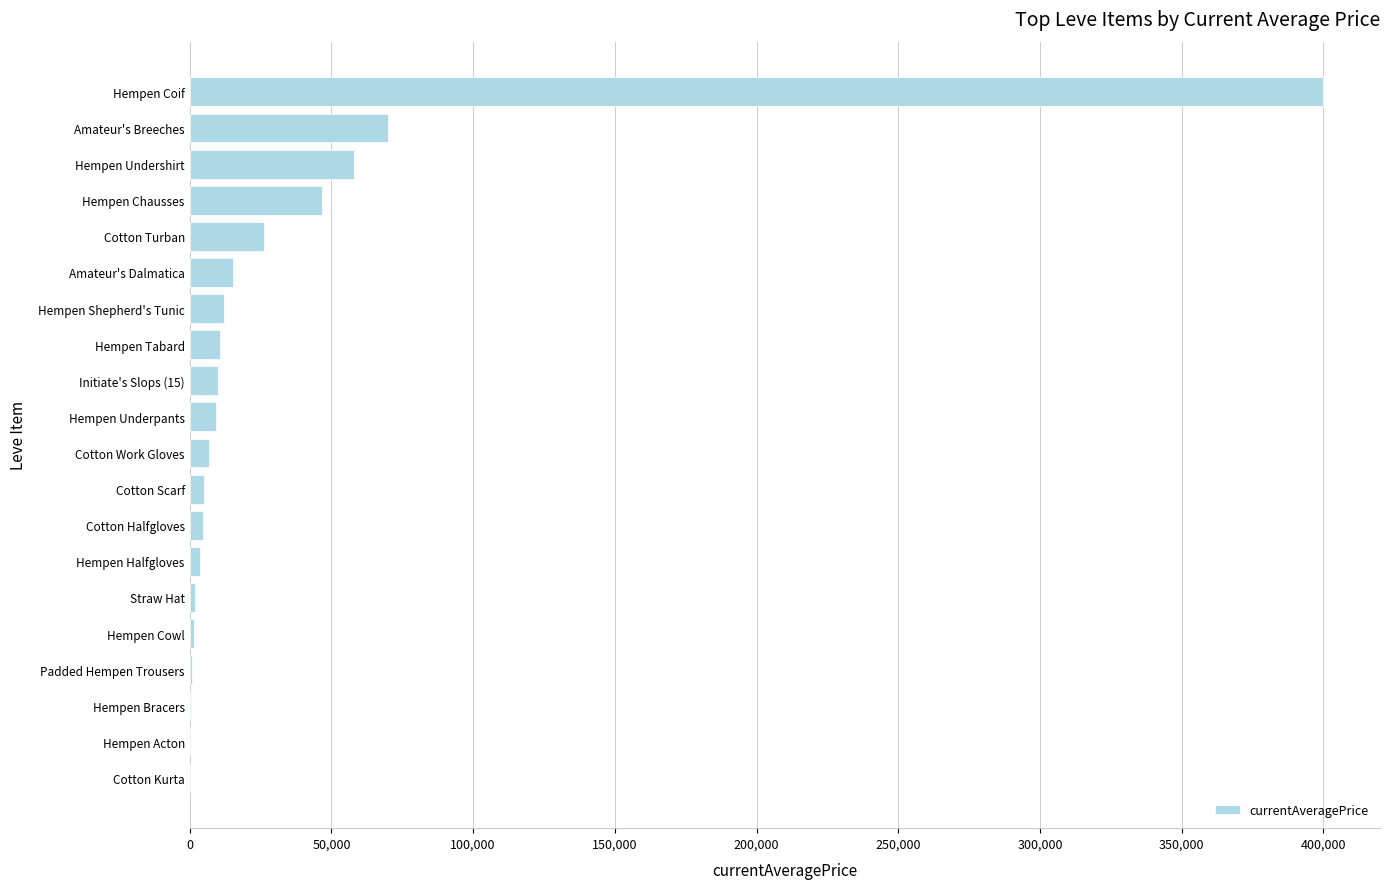

The value at Hempen Coif is 400000.0. True or false?

True